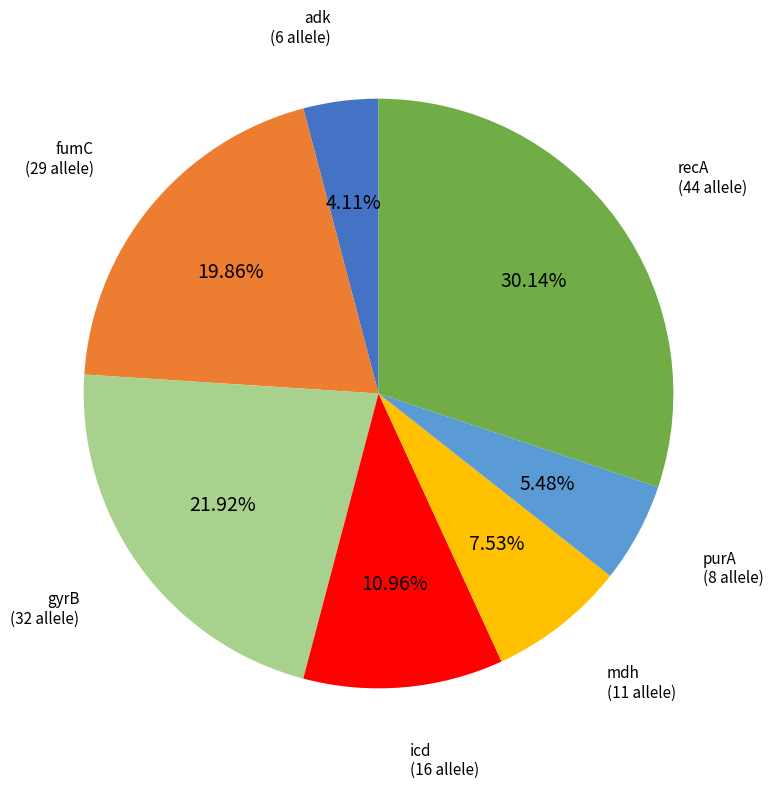

Is there a majority slice in this chart?

No